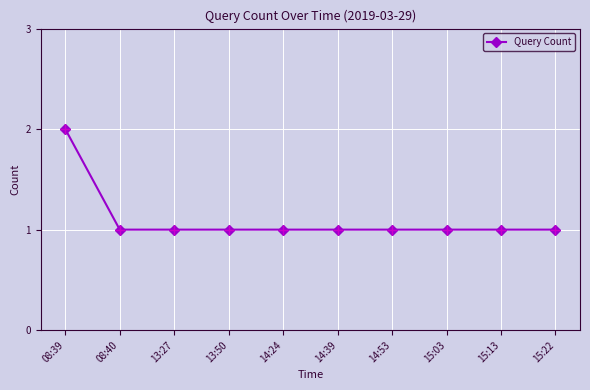

What is the ratio of the value at 13:50 to the value at 14:39?

1.0